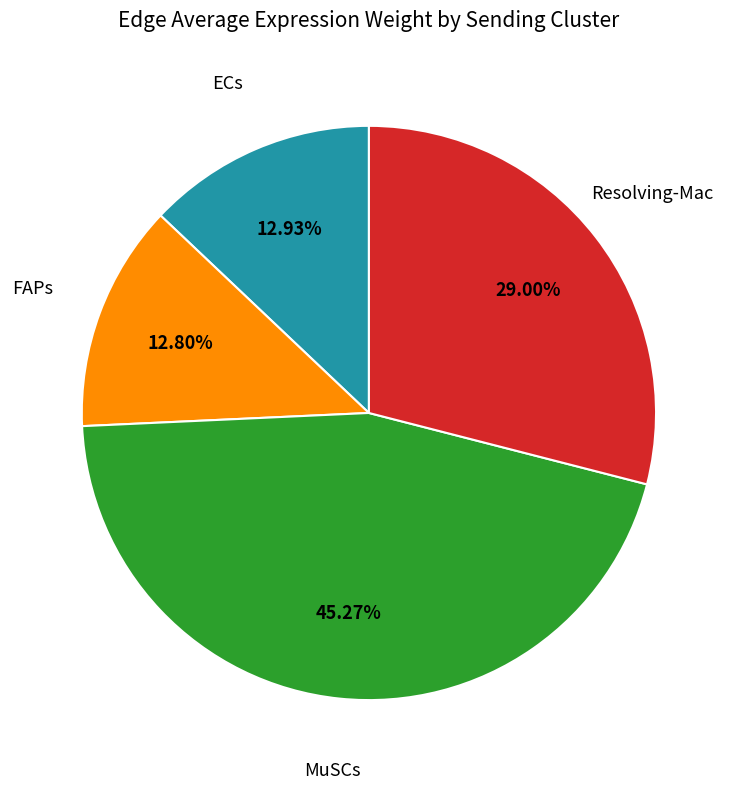

Does any single category account for the majority?

No